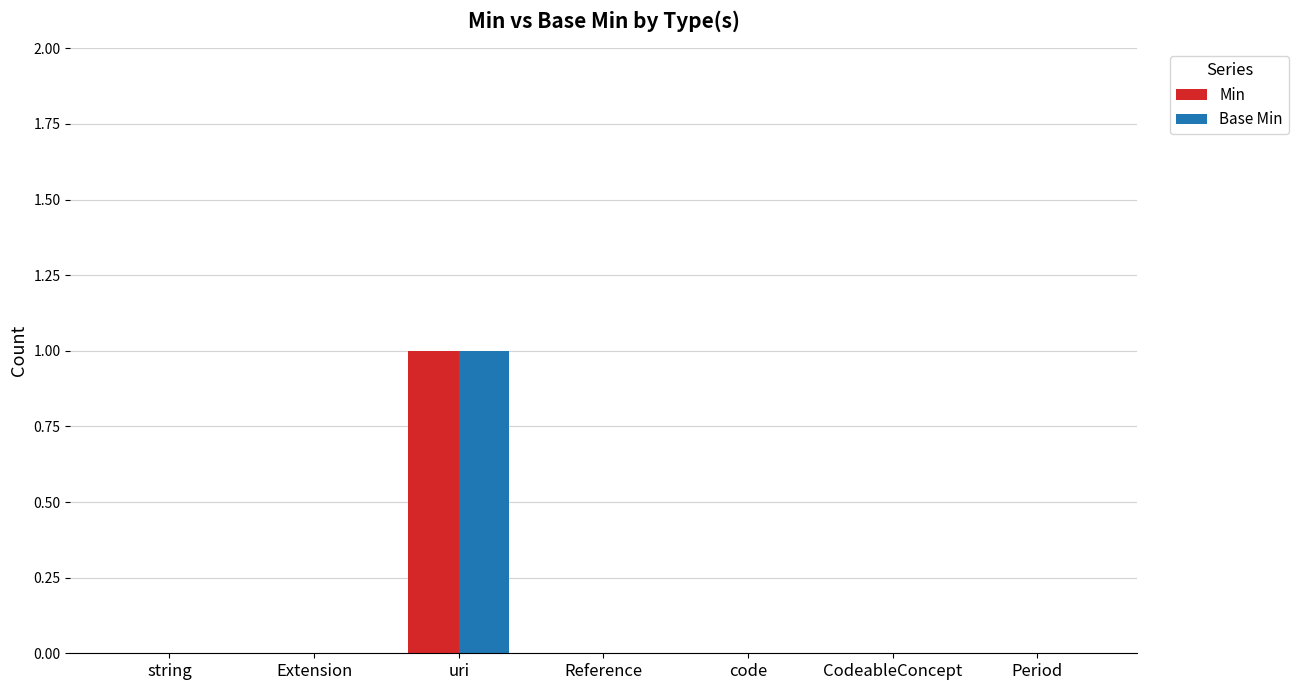

Reading left to right, what are all the values shown in this chart?

Min: string=0	Extension=0	uri=1	Reference=0	code=0	CodeableConcept=0	Period=0
Base Min: string=0	Extension=0	uri=1	Reference=0	code=0	CodeableConcept=0	Period=0